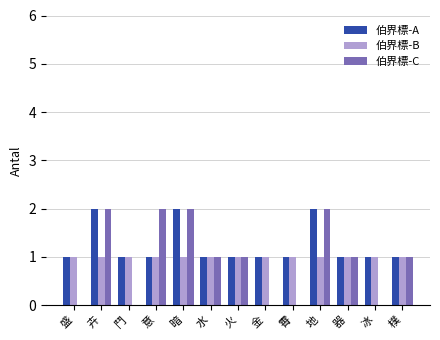

Reading right to left, what are all the values shown in this chart?

伯界標-A: 1	1	1	2	1	1	1	1	2	1	1	2	1
伯界標-B: 1	1	1	1	1	1	1	1	1	1	1	1	1
伯界標-C: 1	0	1	2	0	0	1	1	2	2	0	2	0